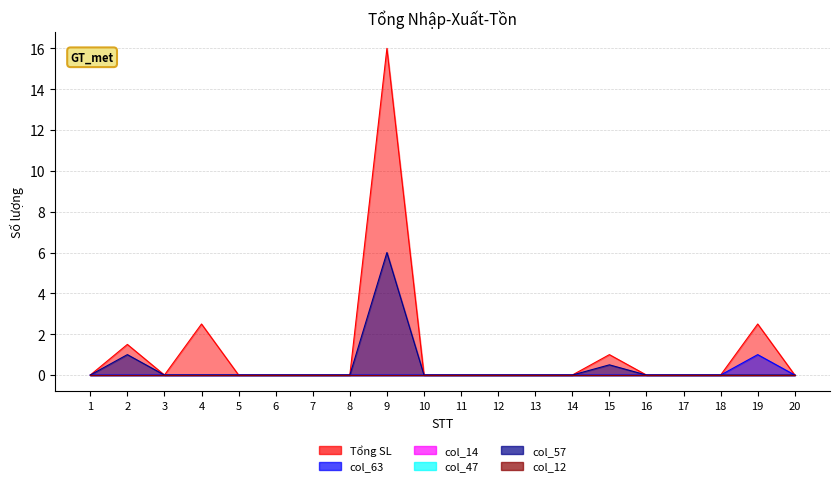

Reading right to left, list all the values displayed in this chart.

Tổng SL: 0.0	2.5	0.0	0.0	0.0	1.0	0.0	0.0	0.0	0.0	0.0	16.0	0.0	0.0	0.0	0.0	2.5	0.0	1.5	0.0
col_63: 0.0	1.0	0.0	0.0	0.0	0.0	0.0	0.0	0.0	0.0	0.0	0.0	0.0	0.0	0.0	0.0	0.0	0.0	0.0	0.0
col_57: 0.0	0.0	0.0	0.0	0.0	0.5	0.0	0.0	0.0	0.0	0.0	6.0	0.0	0.0	0.0	0.0	0.0	0.0	1.0	0.0